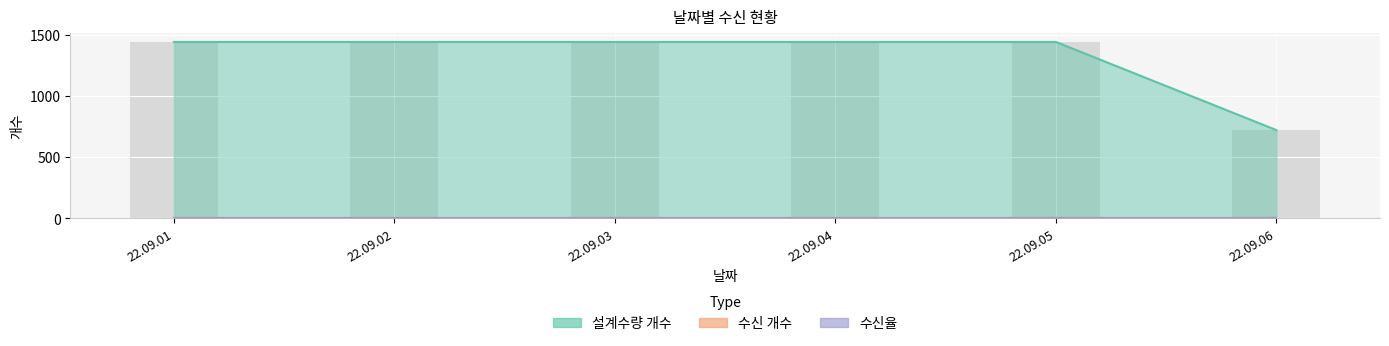

What is the value of the 설계수량 개수 bar at the 5th from the left?

1440